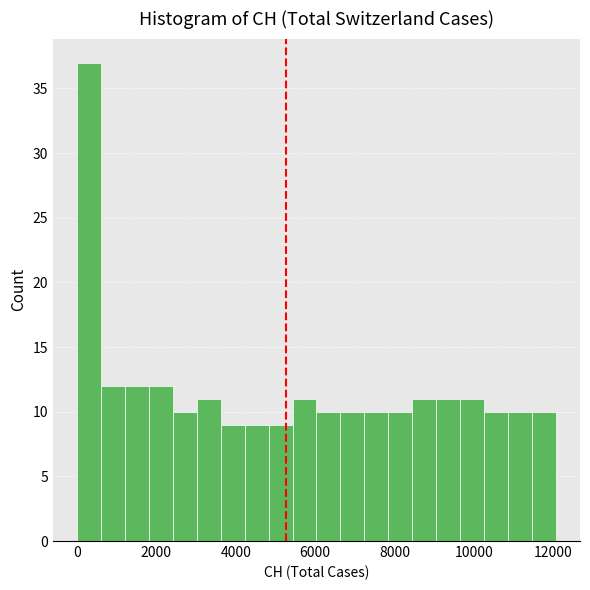

Around what value on the x-axis is the tallest bar? Give the approximate position of its centre, as read against the axis.

400